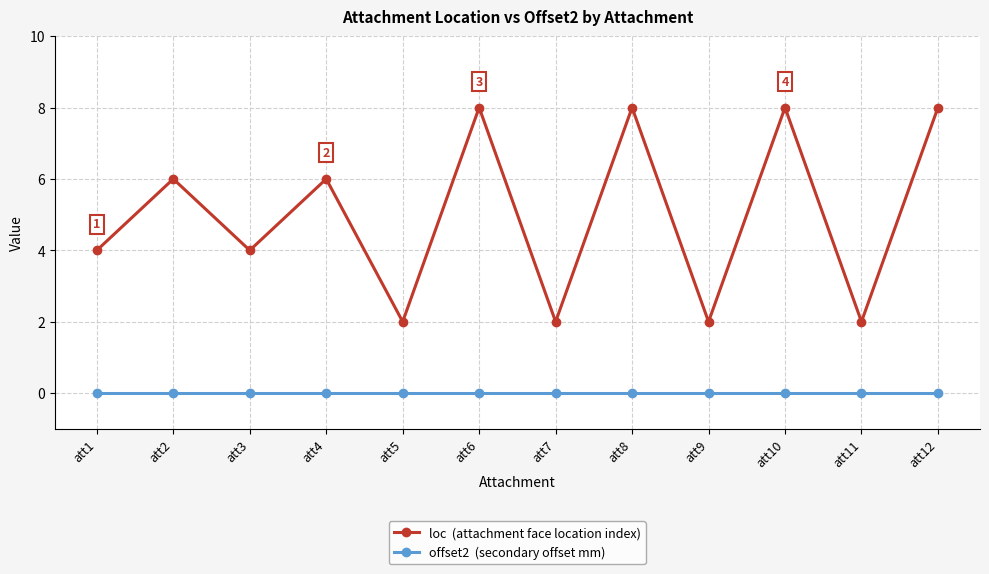

Does the chart have visible grid lines?

Yes